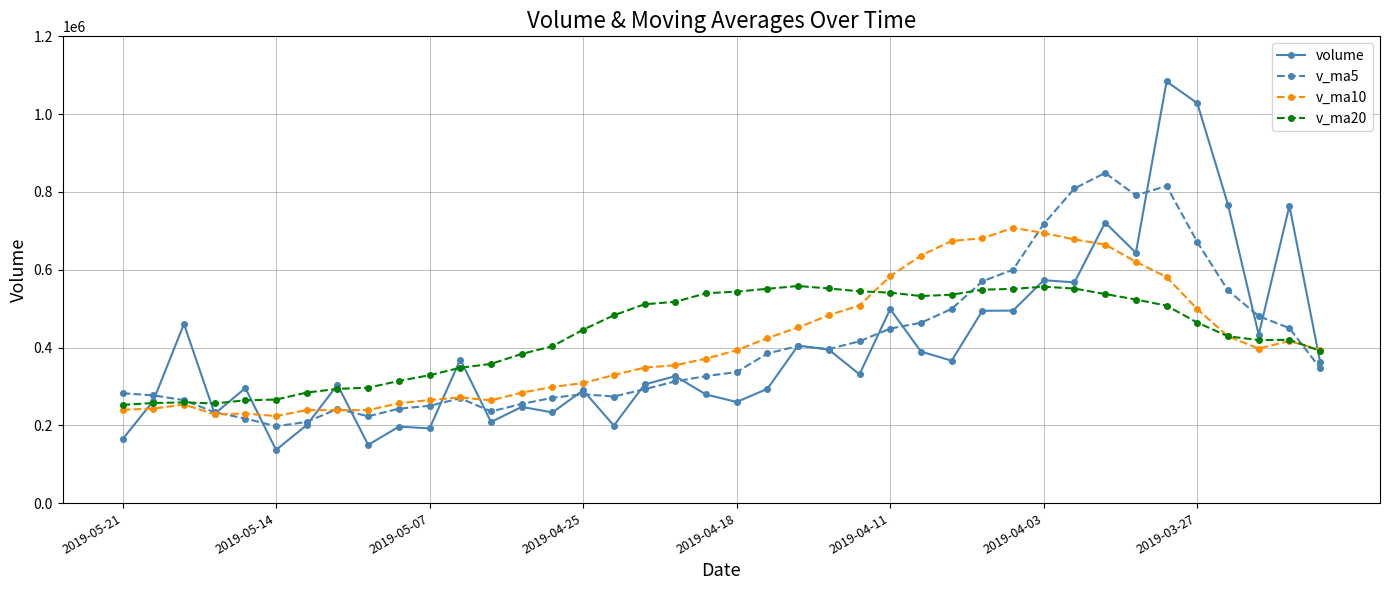

What is the lowest value of the v_ma10 series?

223918.7